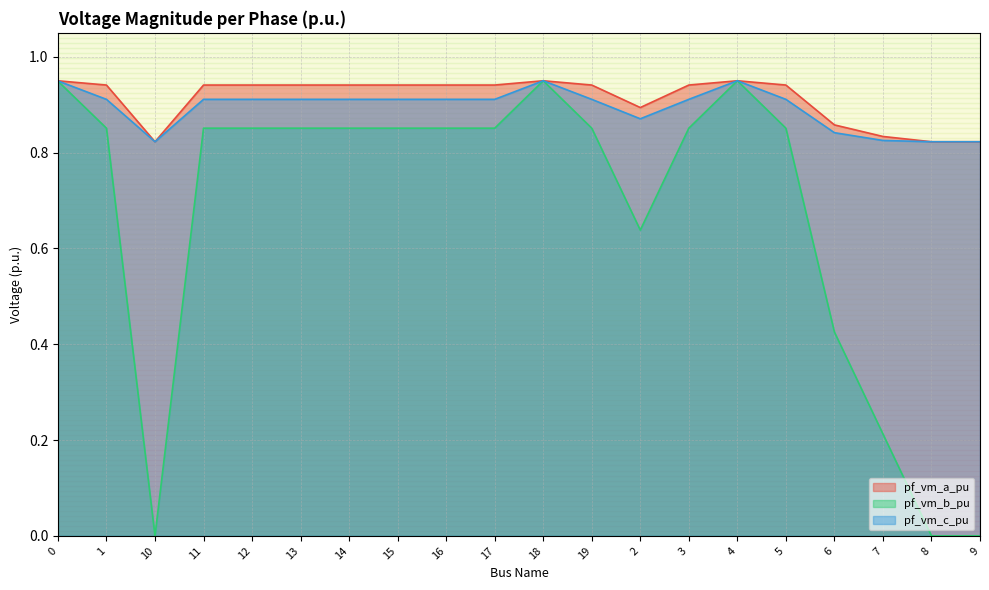

True or false: pf_vm_a_pu has a value of 0.9 at 6.

True